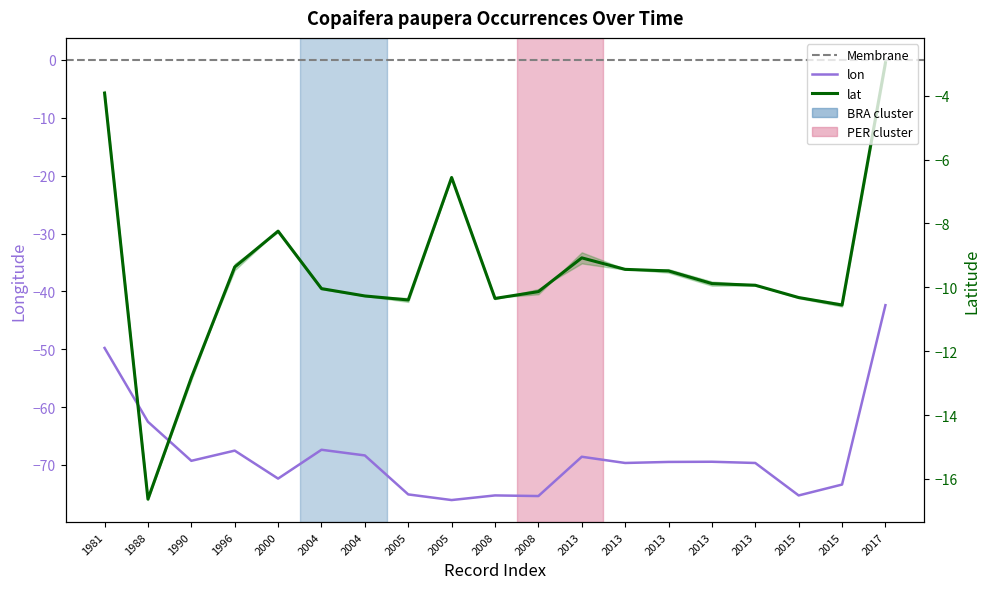

True or false: lat has a value of -10.6 at 2015.

True